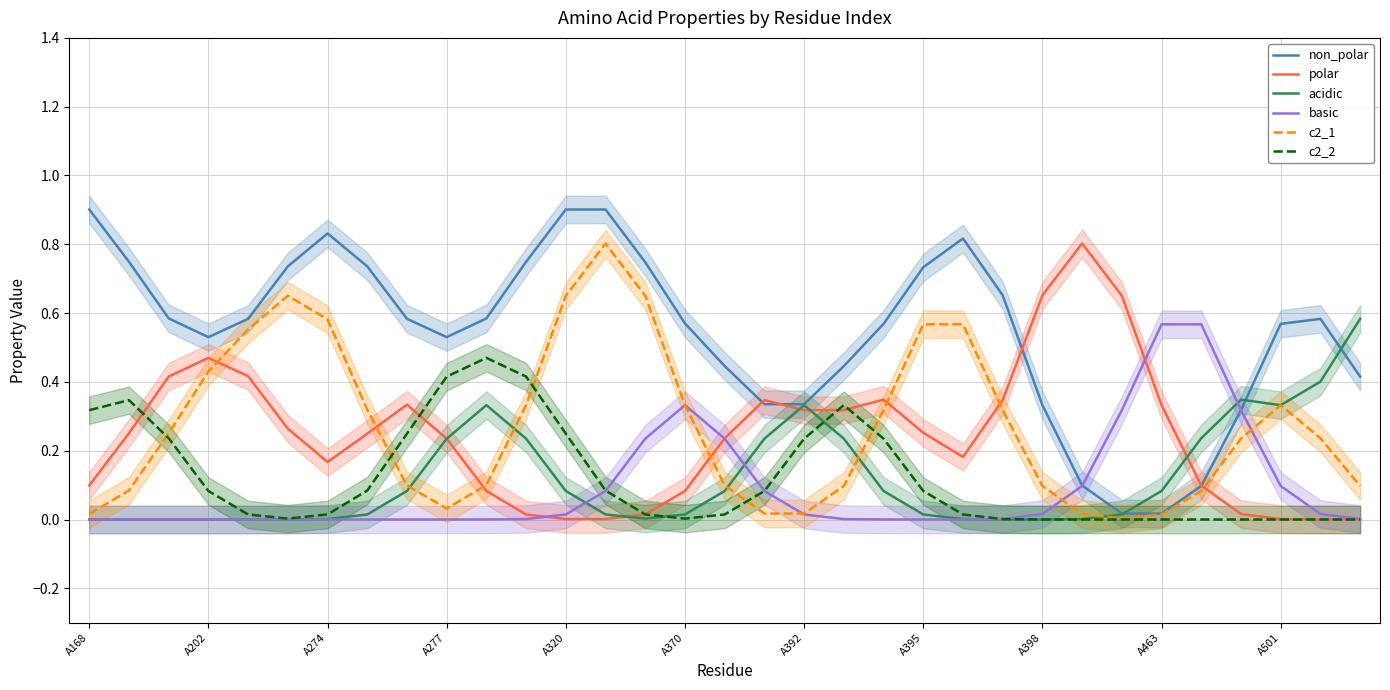

What is the difference between the maximum and minimum values in the c2_2 series?

0.5